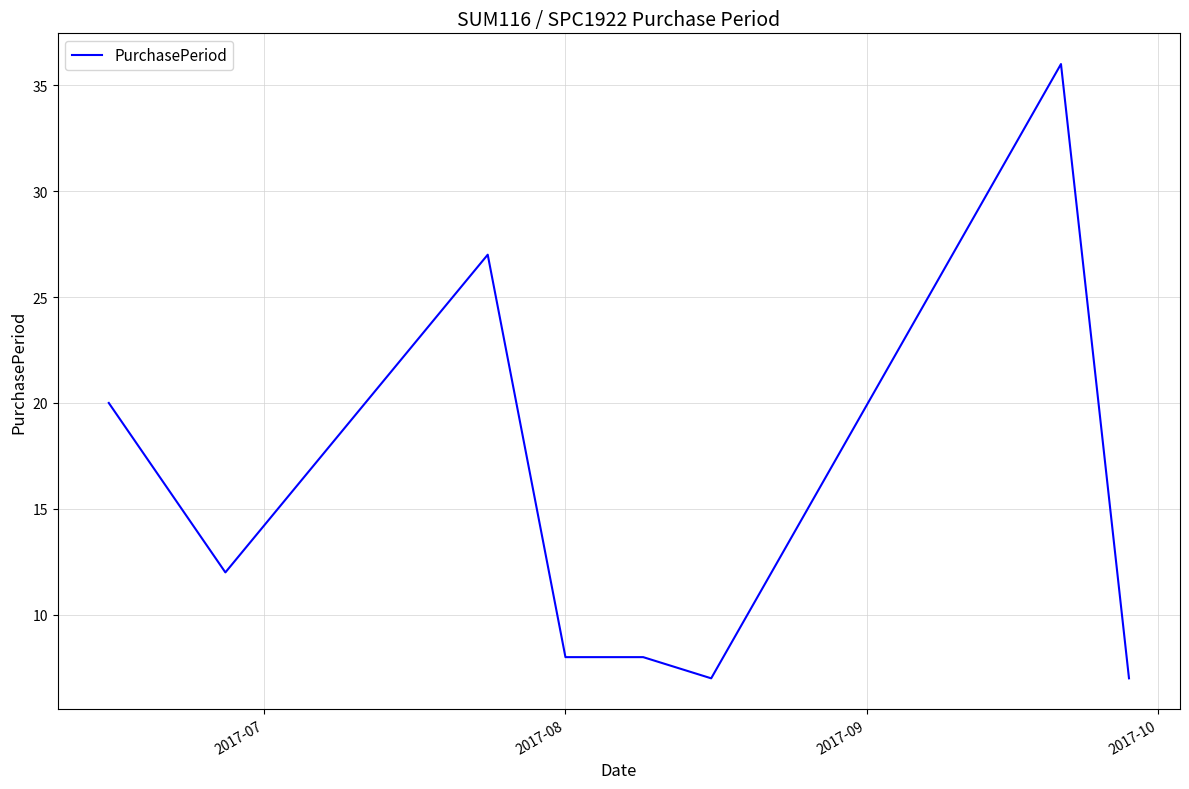

What is the difference between the second highest and minimum values?

20